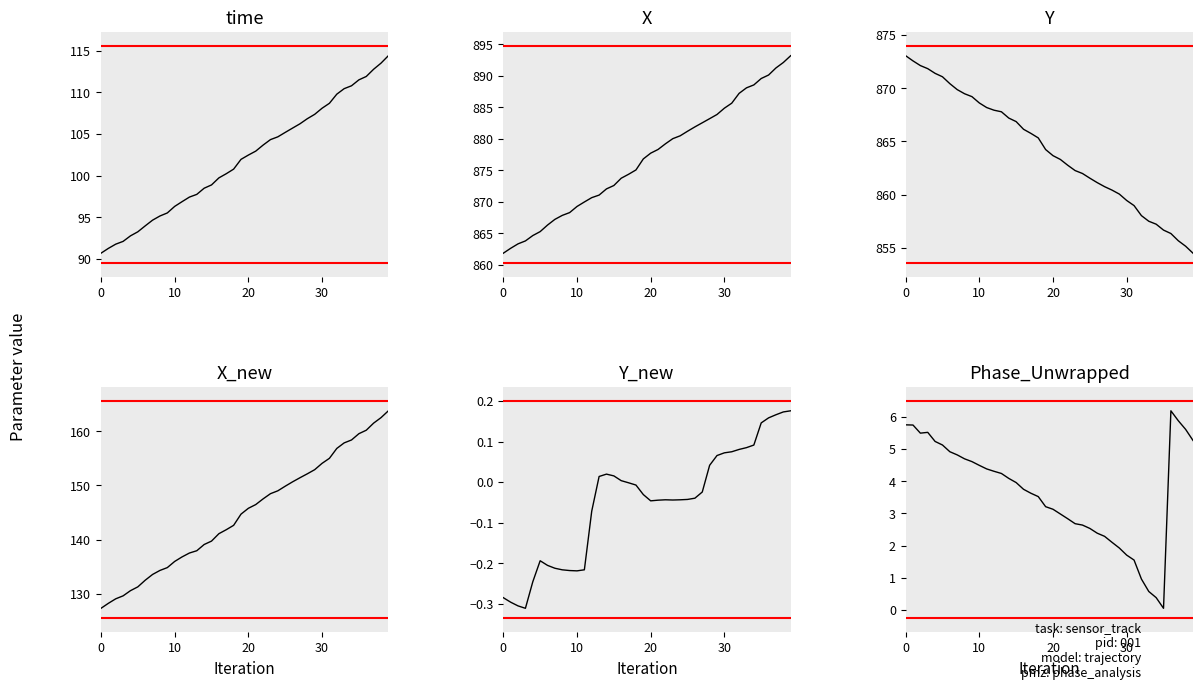

Which has a higher value, 33 or 27?

33